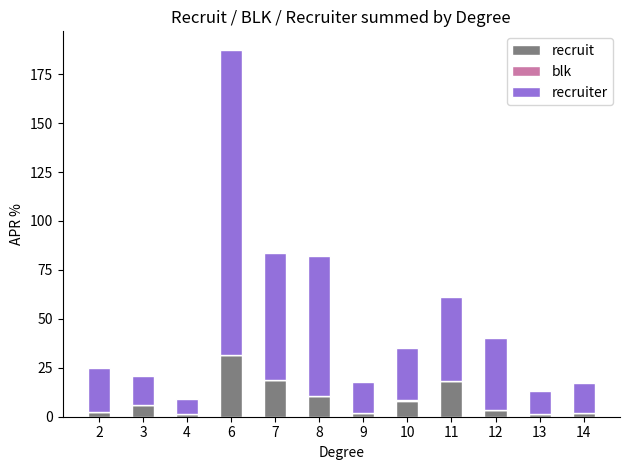

What is the maximum value for recruit?

31.5